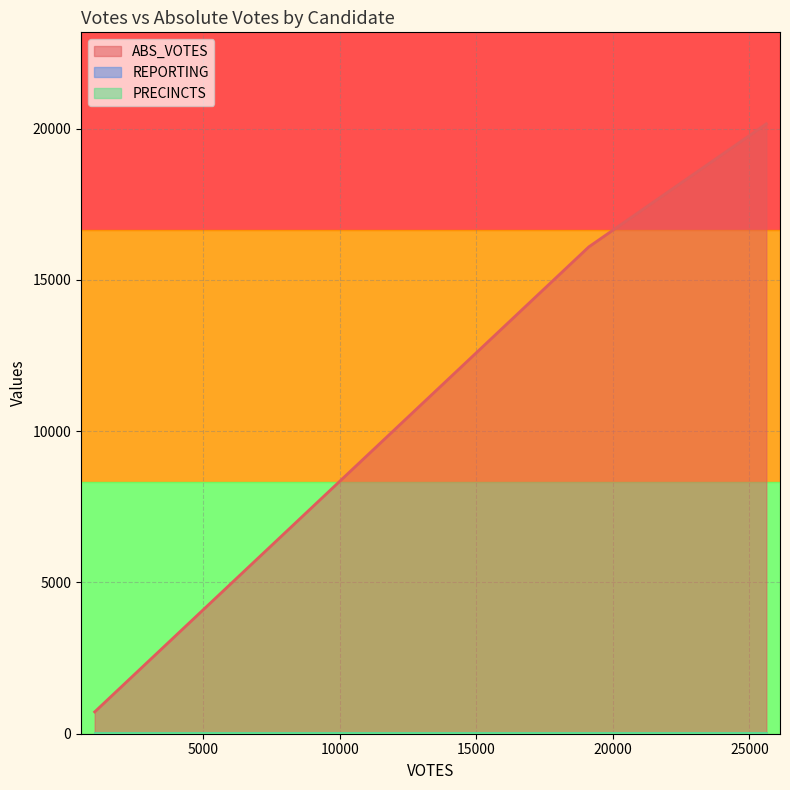

What is the maximum value shown in the chart?

20160